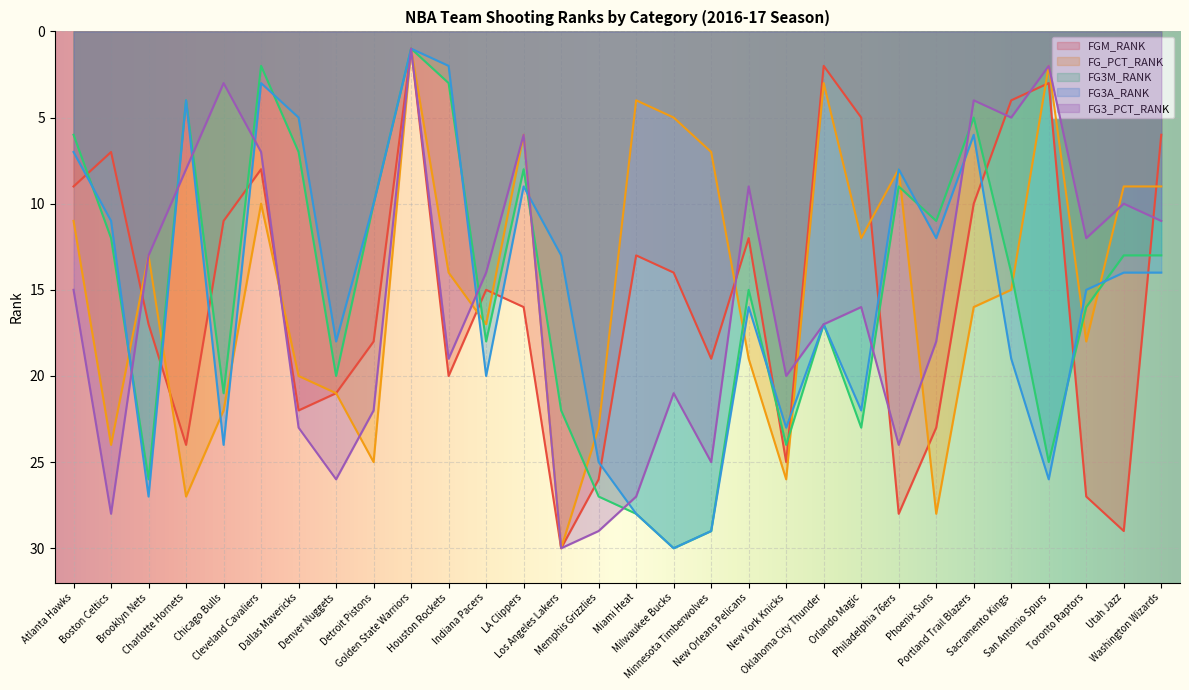

At which category does the chart reach its minimum across all series?

Golden State Warriors